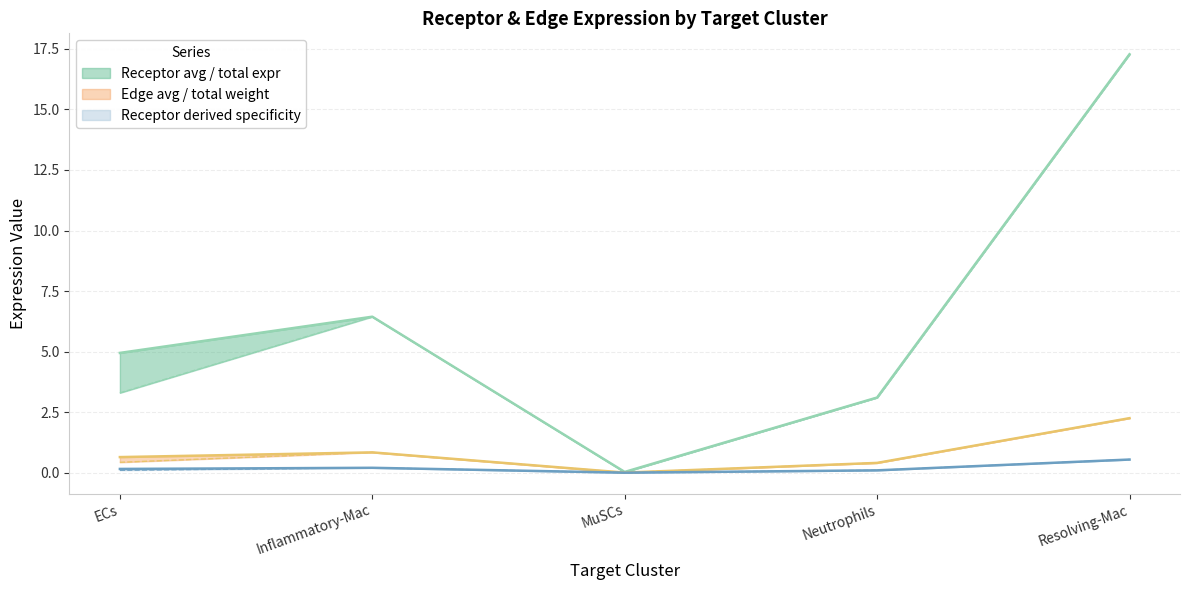

Reading left to right, list all the values displayed in this chart.

Receptor average expression value: ECs=0.6	Inflammatory-Mac=0.8	MuSCs=0.0	Neutrophils=0.4	Resolving-Mac=2.3
Receptor total expression value: ECs=3.3	Inflammatory-Mac=6.4	MuSCs=0.0	Neutrophils=3.1	Resolving-Mac=17.3
Receptor derived specificity of average expression value: ECs=4.9	Inflammatory-Mac=6.4	MuSCs=0.0	Neutrophils=3.1	Resolving-Mac=17.3
Receptor derived specificity of total expression value: ECs=0.4	Inflammatory-Mac=0.8	MuSCs=0.0	Neutrophils=0.4	Resolving-Mac=2.3
Edge average expression weight: ECs=0.2	Inflammatory-Mac=0.2	MuSCs=0.0	Neutrophils=0.1	Resolving-Mac=0.5
Edge total expression weight: ECs=0.1	Inflammatory-Mac=0.2	MuSCs=0.0	Neutrophils=0.1	Resolving-Mac=0.5